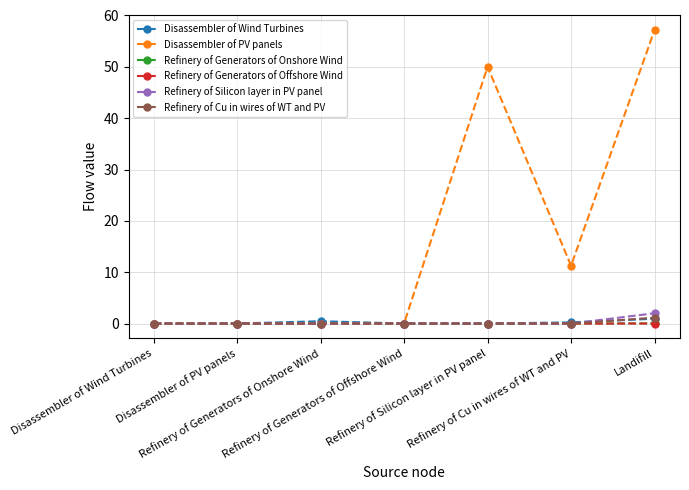

Is this an area chart (filled region under the line)?

No